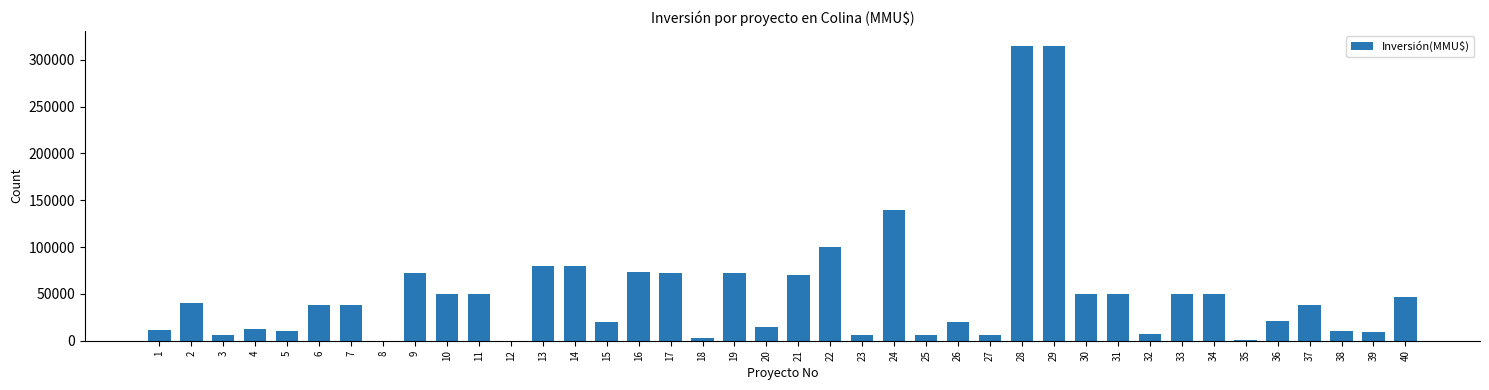

What is the sum of all values?

2054917